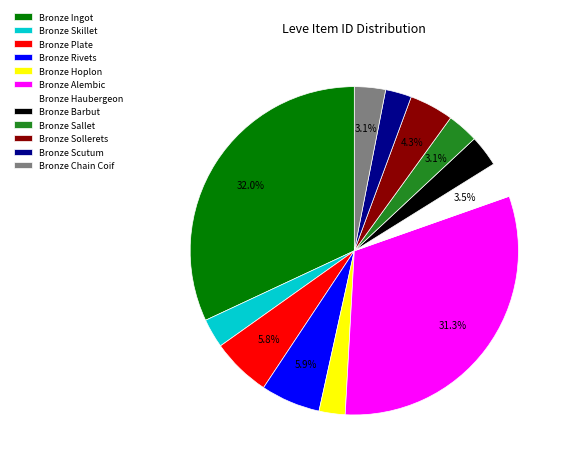

Is it true that Bronze Alembic is 24% of the pie?

False